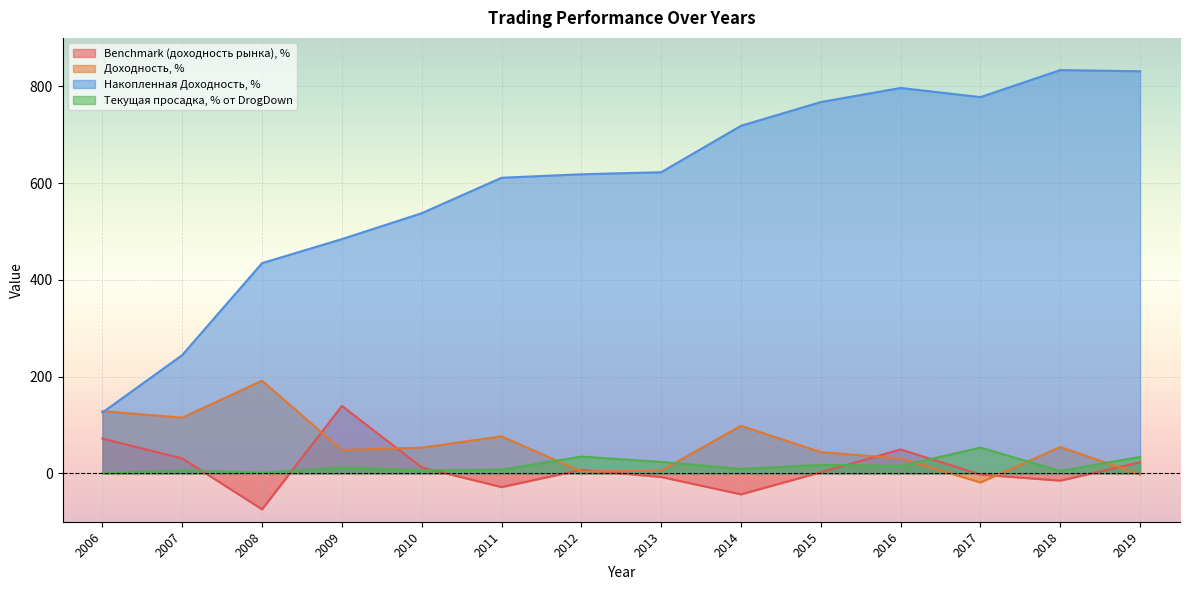

Between 2014 and 2015, which series saw the biggest shift?

Доходность, %